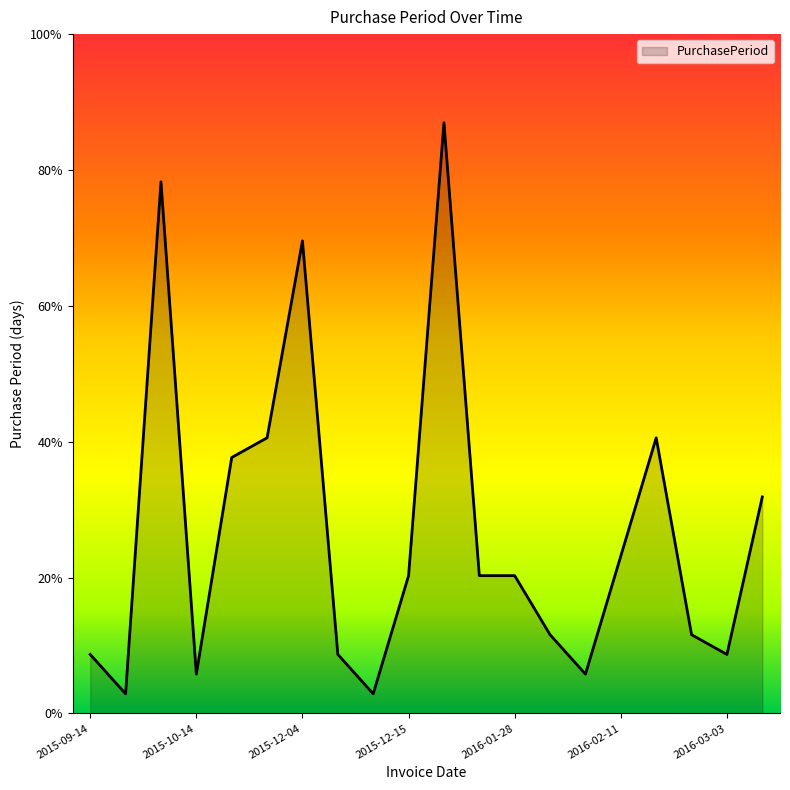

Reading left to right, list all the values displayed in this chart.

2015-09-14=3	2015-09-15=1	2015-10-12=27	2015-10-14=2	2015-10-27=13	2015-11-10=14	2015-12-04=24	2015-12-07=3	2015-12-08=1	2015-12-15=7	2016-01-14=30	2016-01-21=7	2016-01-28=7	2016-02-01=4	2016-02-03=2	2016-02-11=8	2016-02-25=14	2016-02-29=4	2016-03-03=3	2016-03-14=11